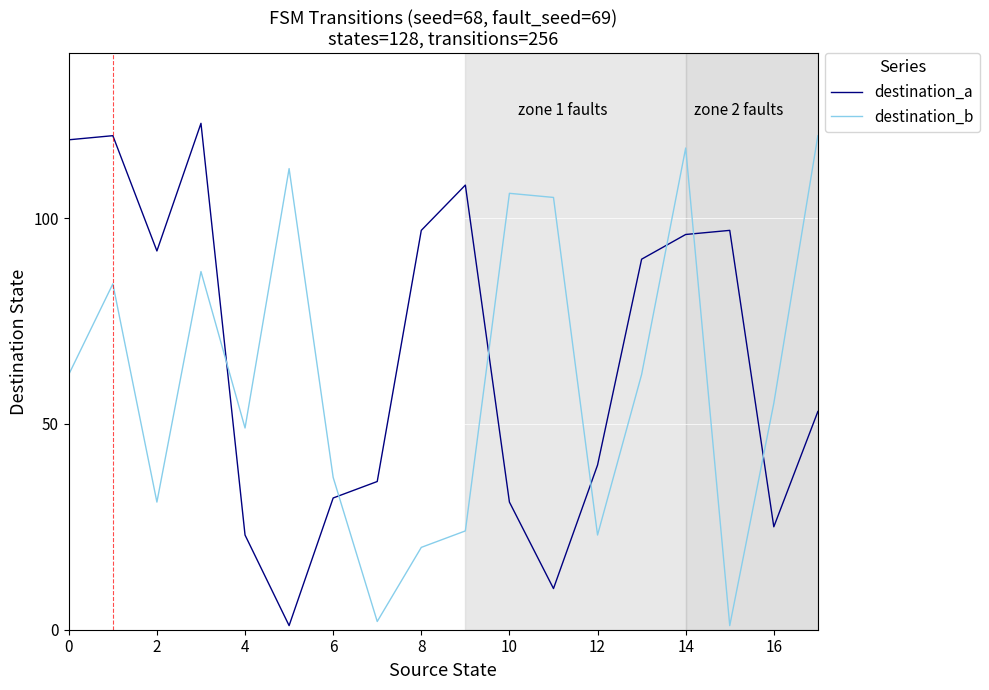

How many intersections are there between destination_a and destination_b?

7